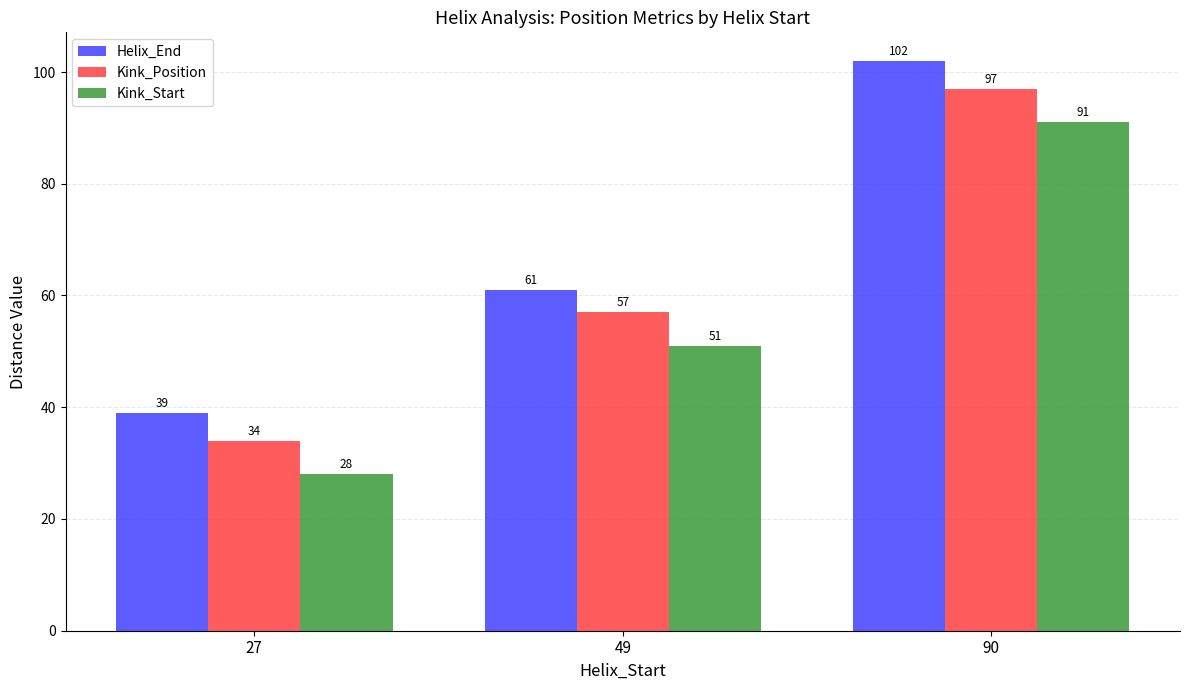

List the series in order of their peak value, highest first.

Helix_End, Kink_Position, Kink_Start